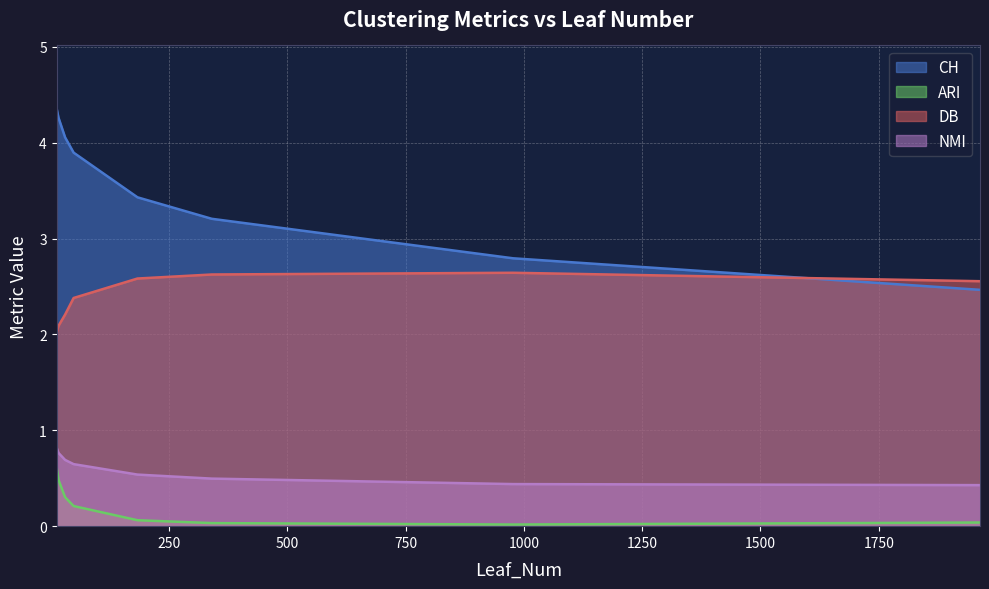

The value of NMI at 48 is 0.6. True or false?

True